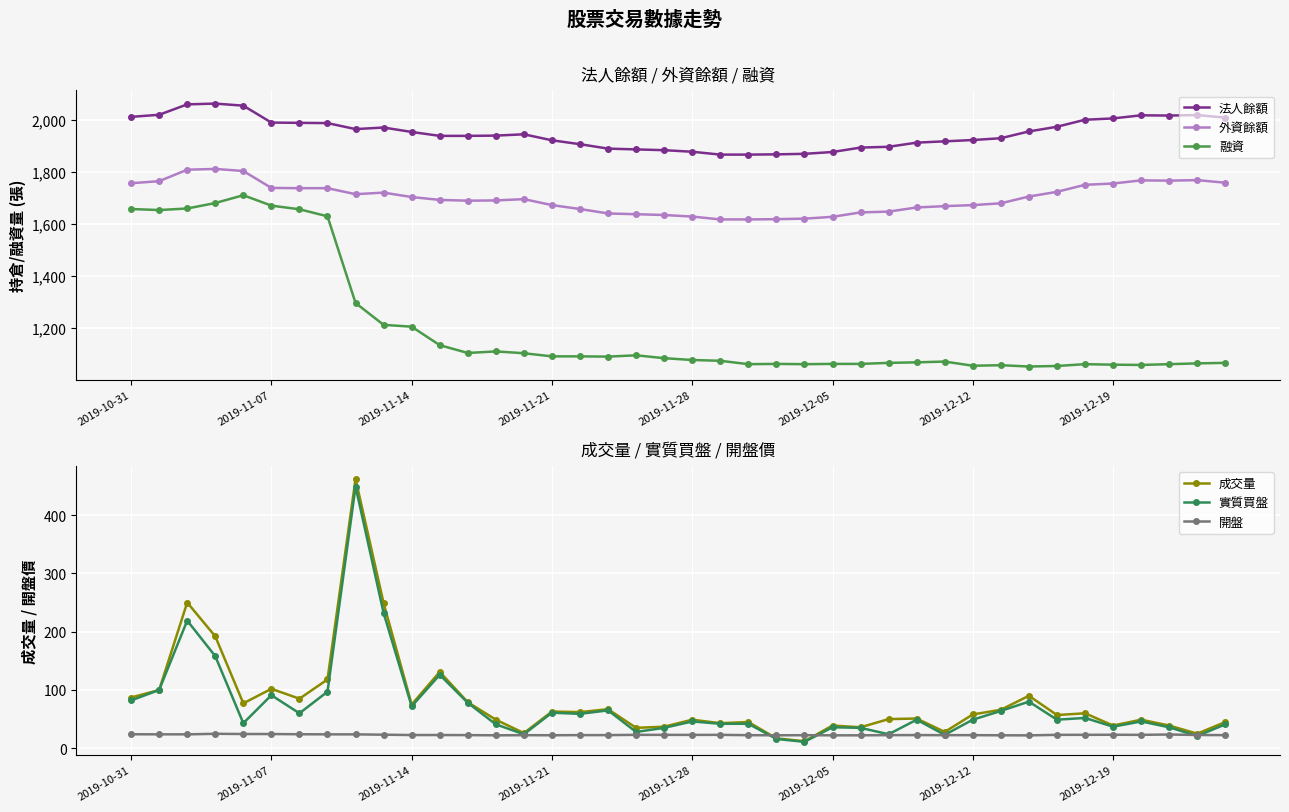

Where is 開盤 nearest to the value 23?

18